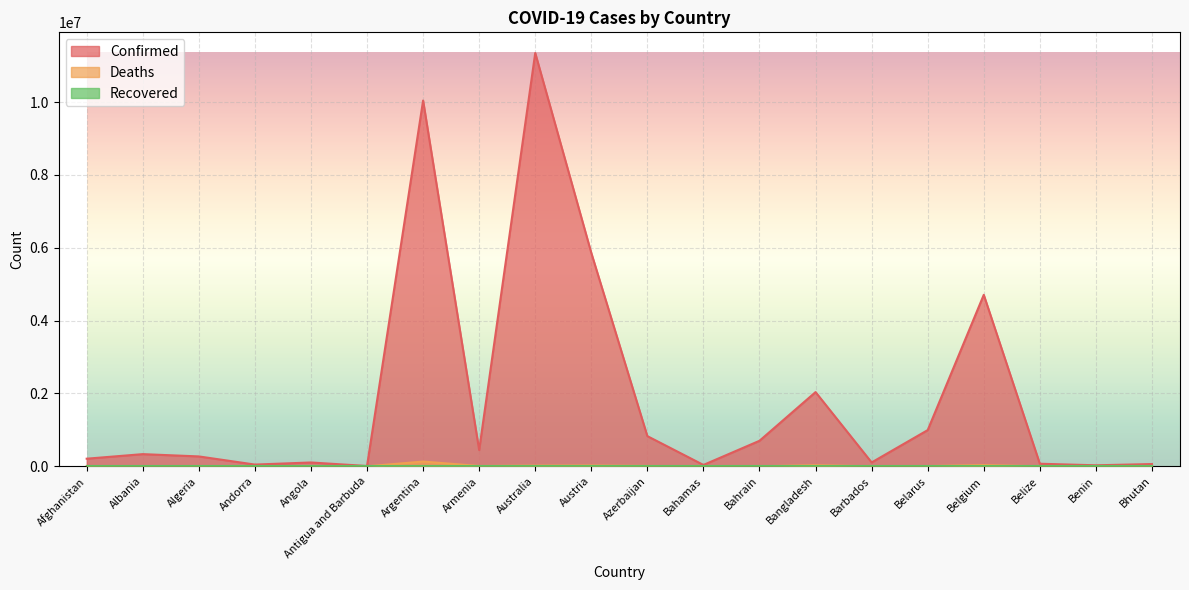

Reading right to left, transcribe all the data shown in this chart.

Confirmed: 62611	27990	70721	4708273	994037	106434	2037738	700835	37491	828338	5859240	11347698	446332	10042136	9106	105184	47866	271425	334305	209084
Deaths: 21	163	688	33663	7118	573	29445	1544	833	10103	21820	19265	8719	130448	146	1931	165	6881	3596	7896